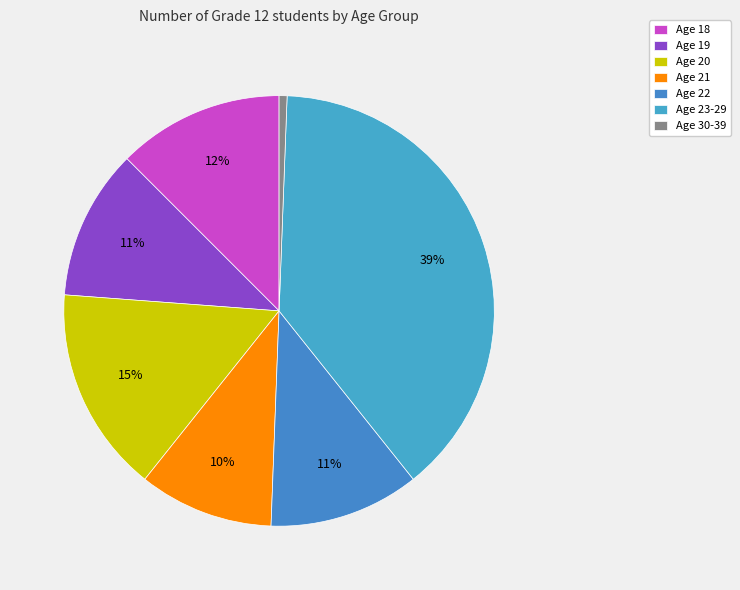

How many slices are in this pie chart?

7